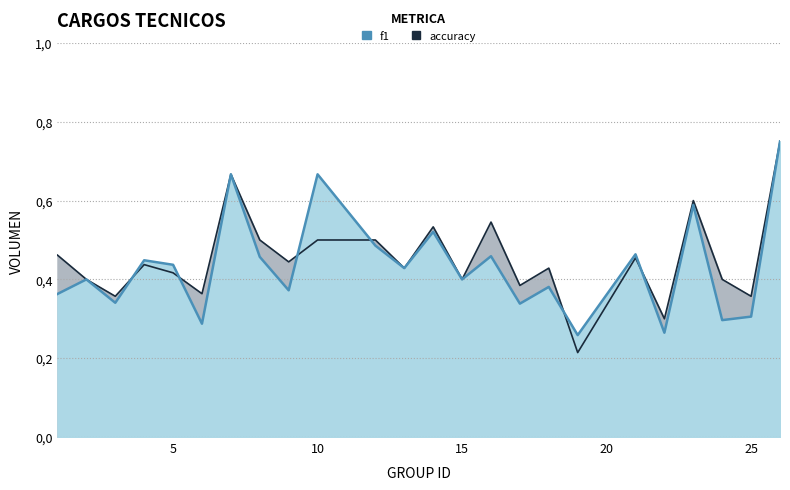

True or false: f1 has more than 1 points higher than both neighbors.

True